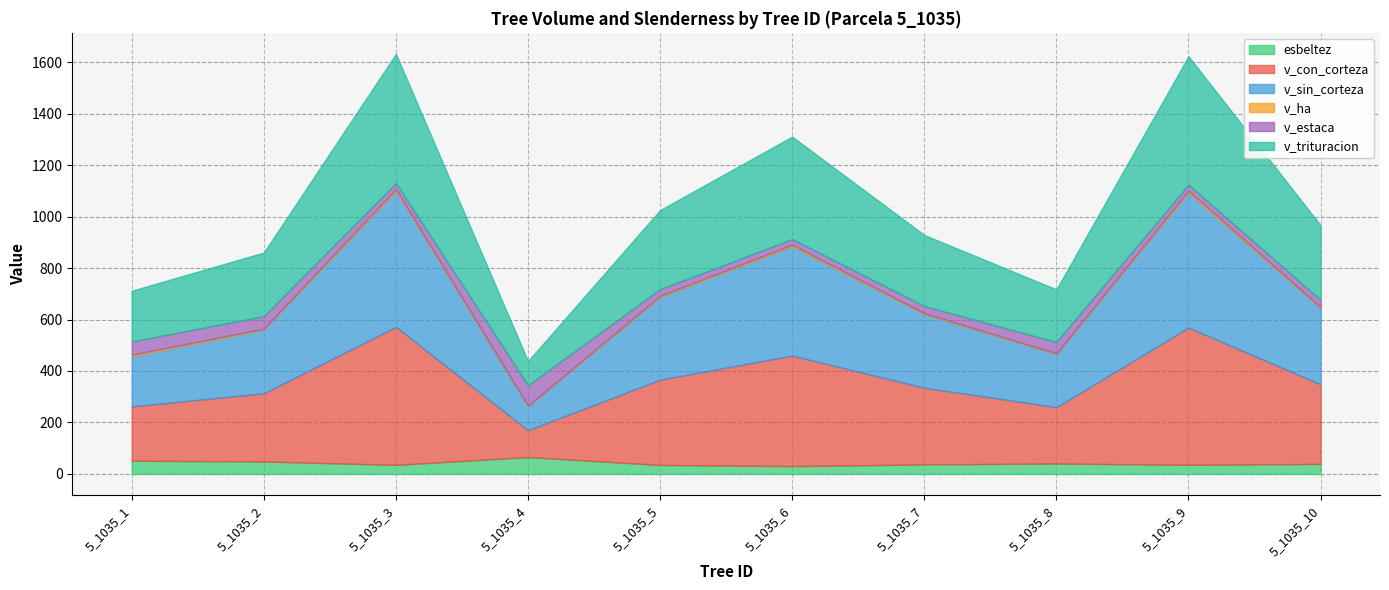

The esbeltez series shows 37.1 at 5_1035_7. True or false?

True